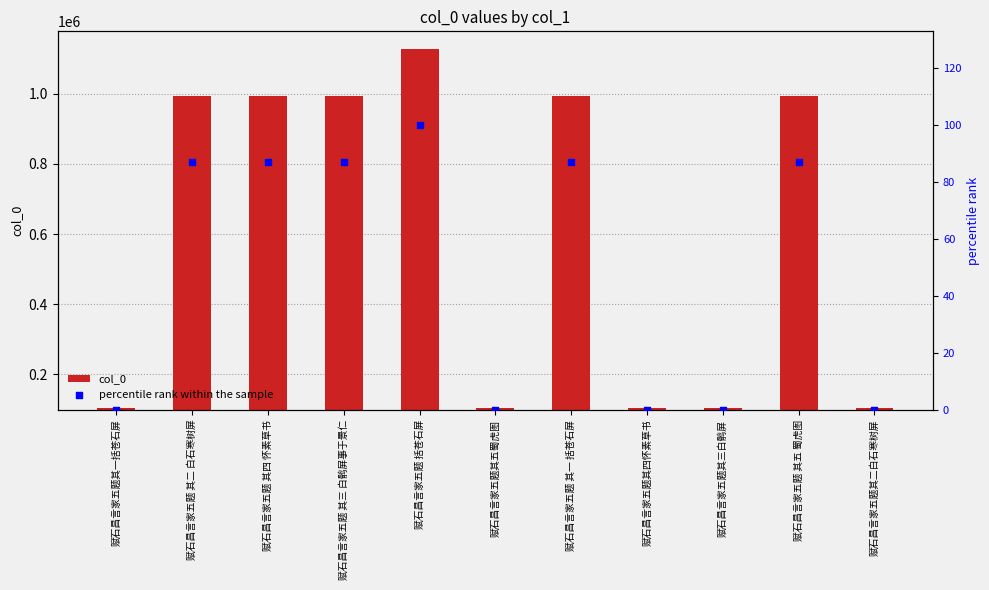

Is the value of percentile rank within the sample at 赋石昌言家五题 其四 怀素草书 greater than the value of col_0 at 赋石昌言家五题其四怀素草书?

No